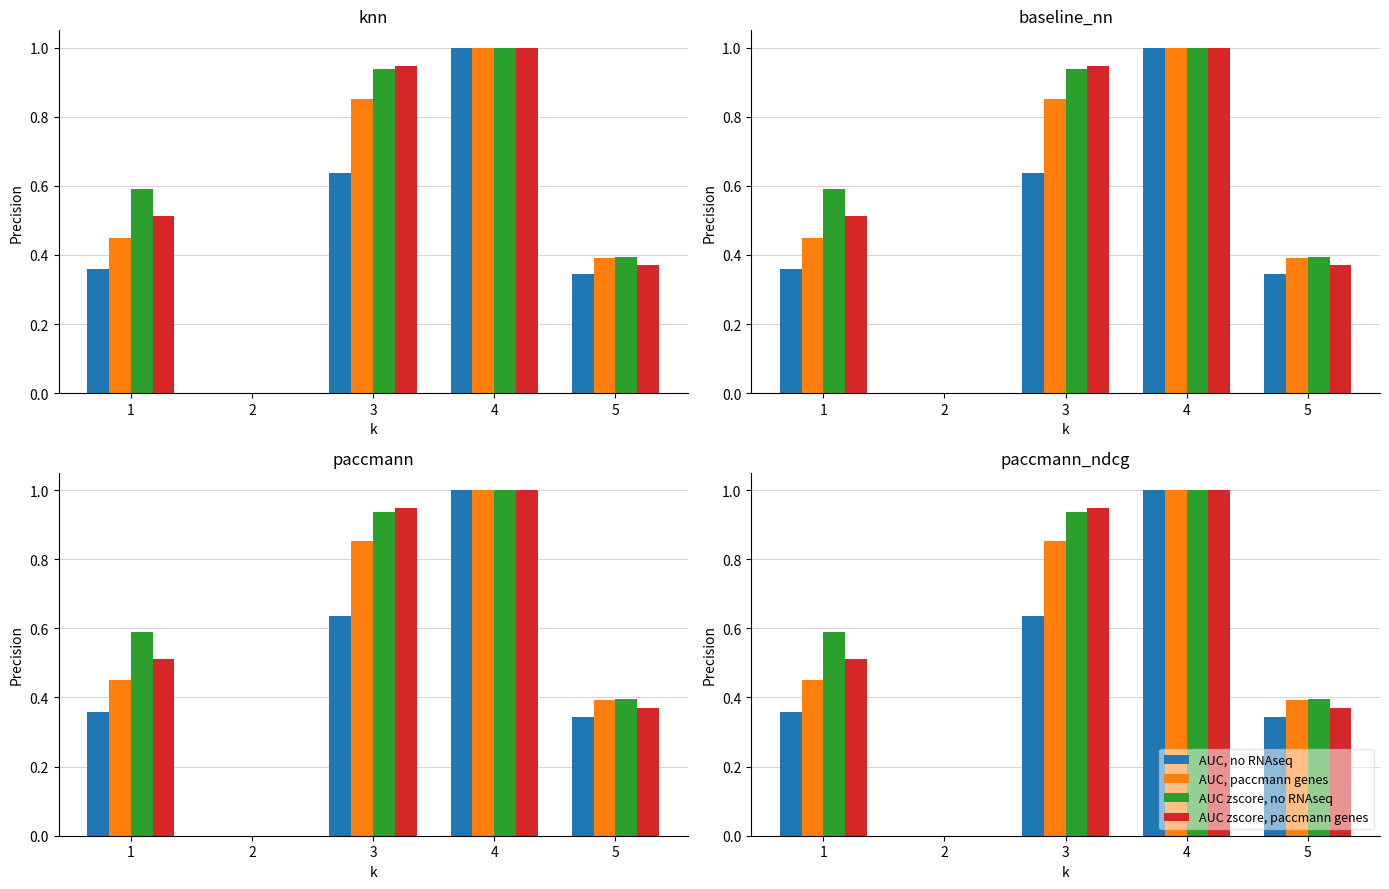

Rank the series at 1 from lowest to highest value.

AUC, no RNAseq, AUC, paccmann genes, AUC zscore, paccmann genes, AUC zscore, no RNAseq